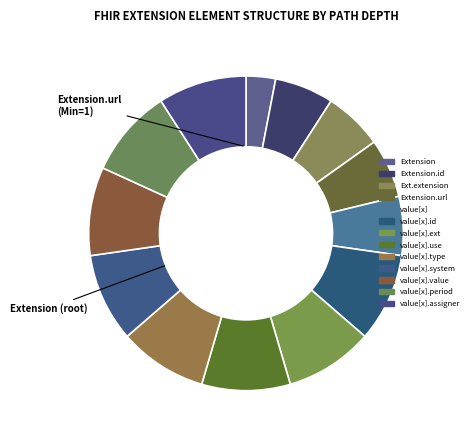

To the nearest percent, what is the average slice percentage?

8%